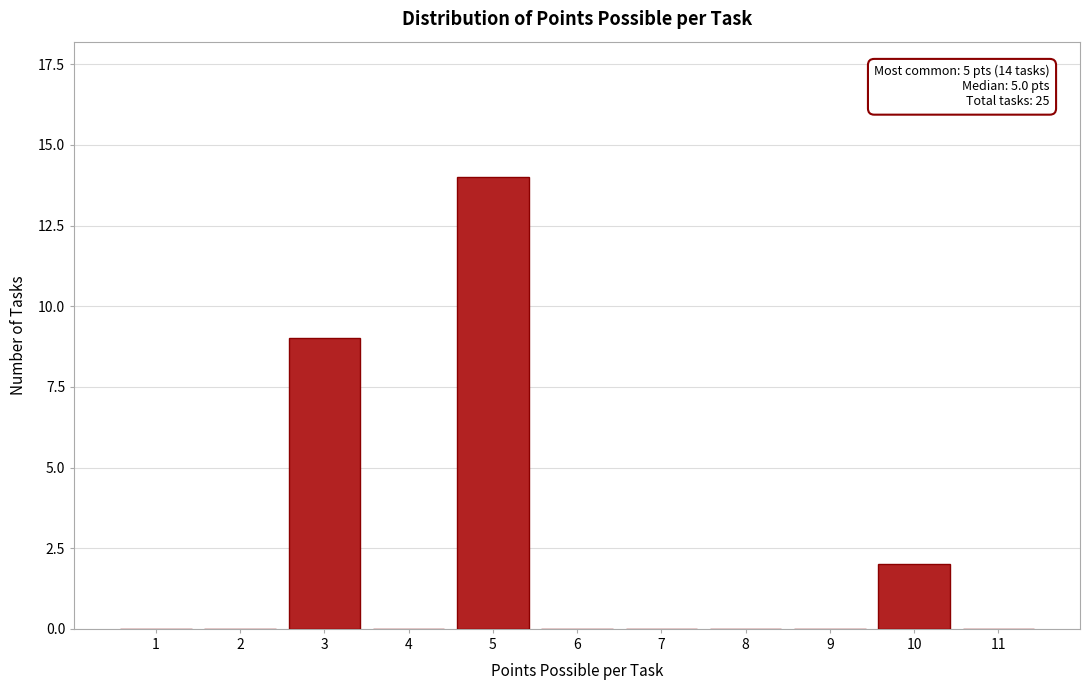

Reading right to left, list all the values displayed in this chart.

11=0	10=2	9=0	8=0	7=0	6=0	5=14	4=0	3=9	2=0	1=0